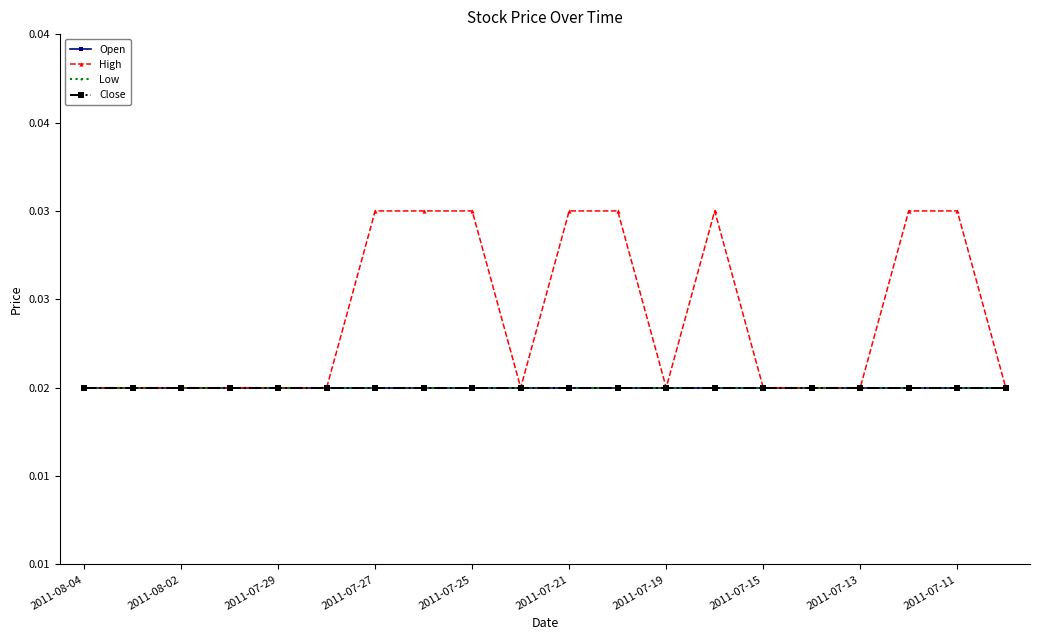

How many data points does each series have?

20